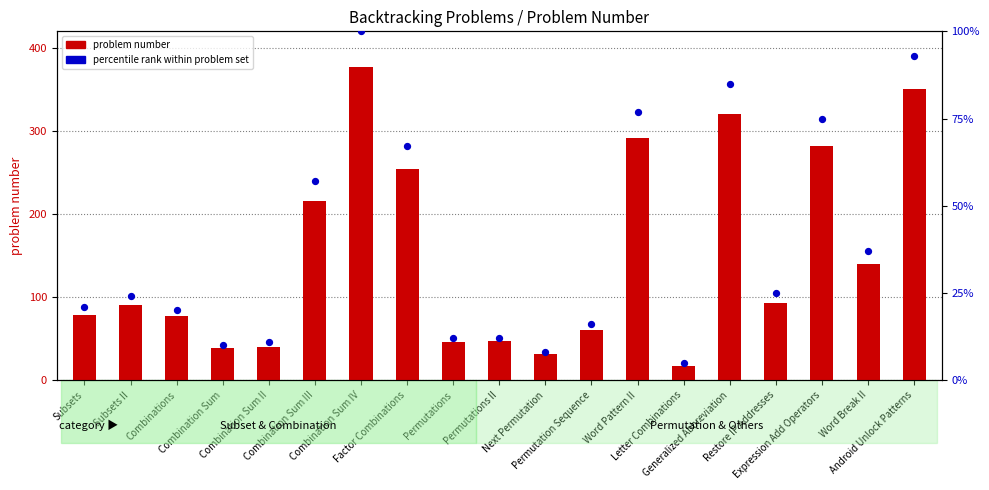

What are all the series names shown in the legend?

problem number, percentile rank within problem set